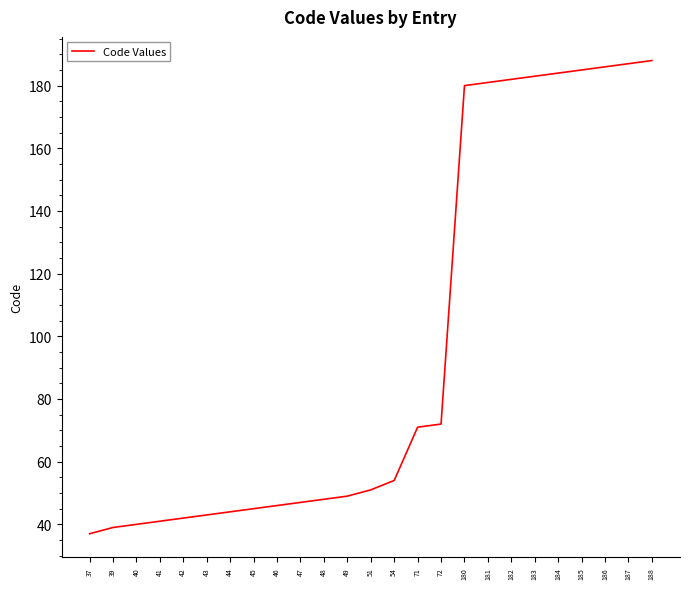

True or false: the data shows 72 at 40.

False